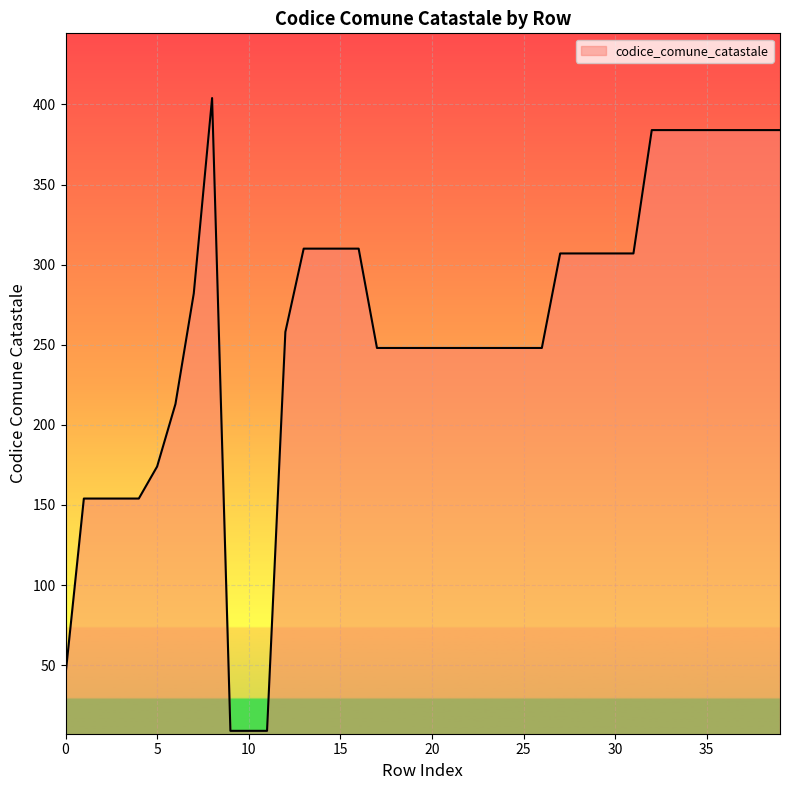

What is the difference between the maximum and minimum values?

395